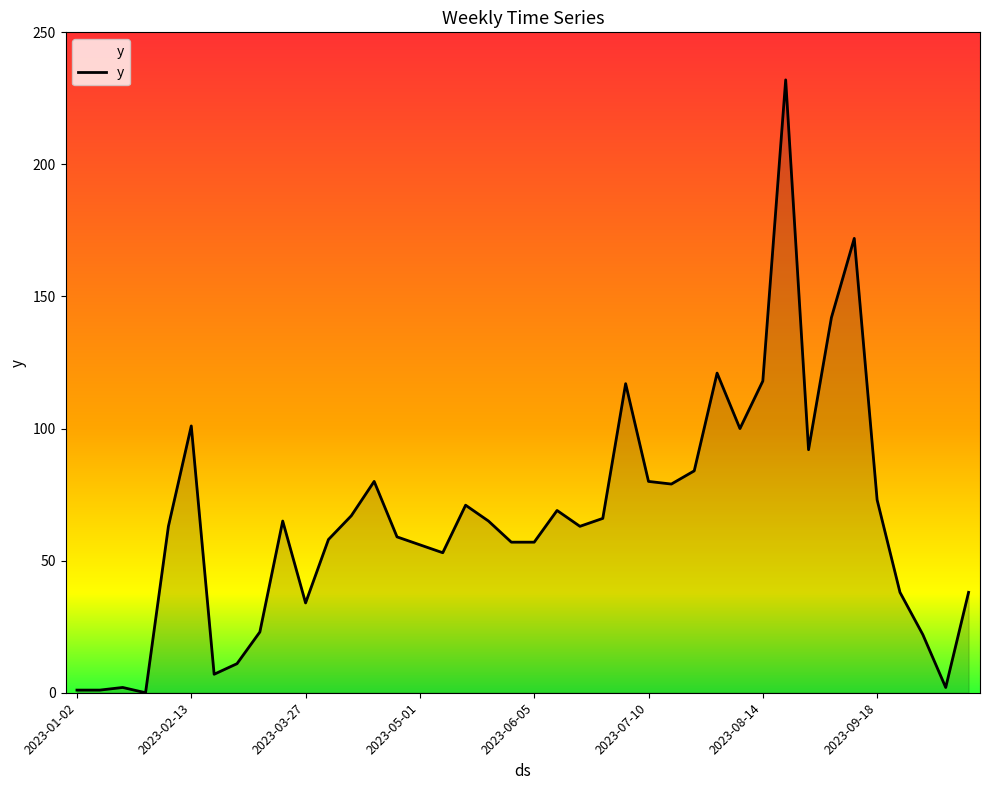

What is the maximum value shown in the chart?

232